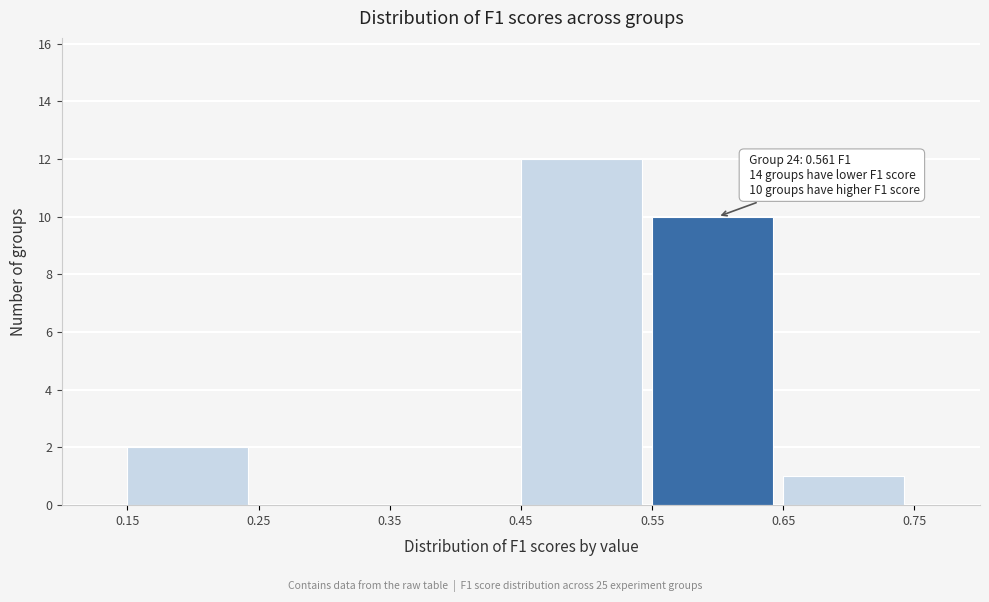

Over which range of the x-axis is the bar tallest?

0.45 to 0.55